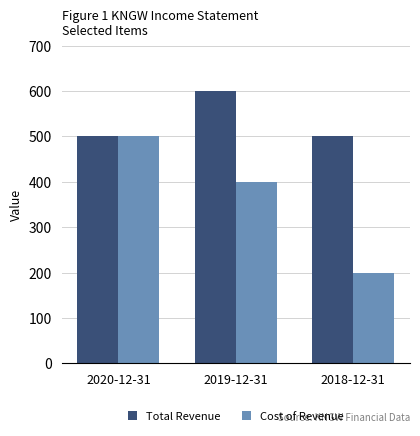

What is the total value across all series at 2019-12-31?

1000